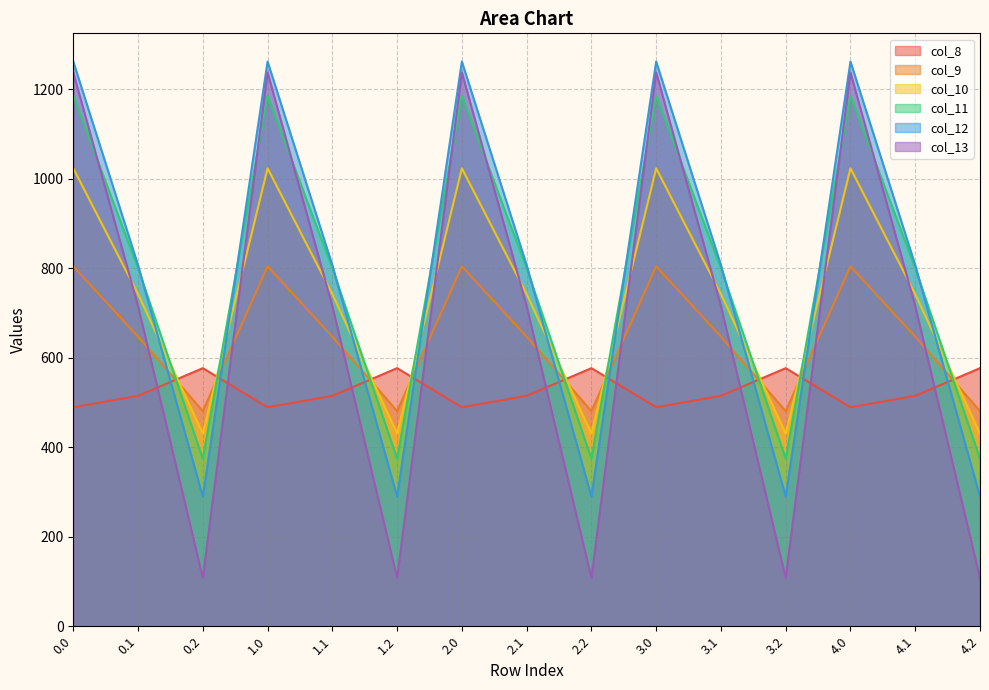

Reading left to right, extract all data points from this chart.

col_8: 489.3	514.8	576.6	489.3	514.8	576.6	489.3	514.8	576.6	489.3	514.8	576.6	489.3	514.8	576.6
col_9: 804.0	646.9	480.7	804.0	646.9	480.7	804.0	646.9	480.7	804.0	646.9	480.7	804.0	646.9	480.7
col_10: 1023.2	742.1	430.5	1023.2	742.1	430.5	1023.2	742.1	430.5	1023.2	742.1	430.5	1023.2	742.1	430.5
col_11: 1185.2	800.2	374.4	1185.2	800.2	374.4	1185.2	800.2	374.4	1185.2	800.2	374.4	1185.2	800.2	374.4
col_12: 1261.6	806.9	289.5	1261.6	806.9	289.5	1261.6	806.9	289.5	1261.6	806.9	289.5	1261.6	806.9	289.5
col_13: 1237.4	715.3	107.8	1237.4	715.3	107.8	1237.4	715.3	107.8	1237.4	715.3	107.8	1237.4	715.3	107.8